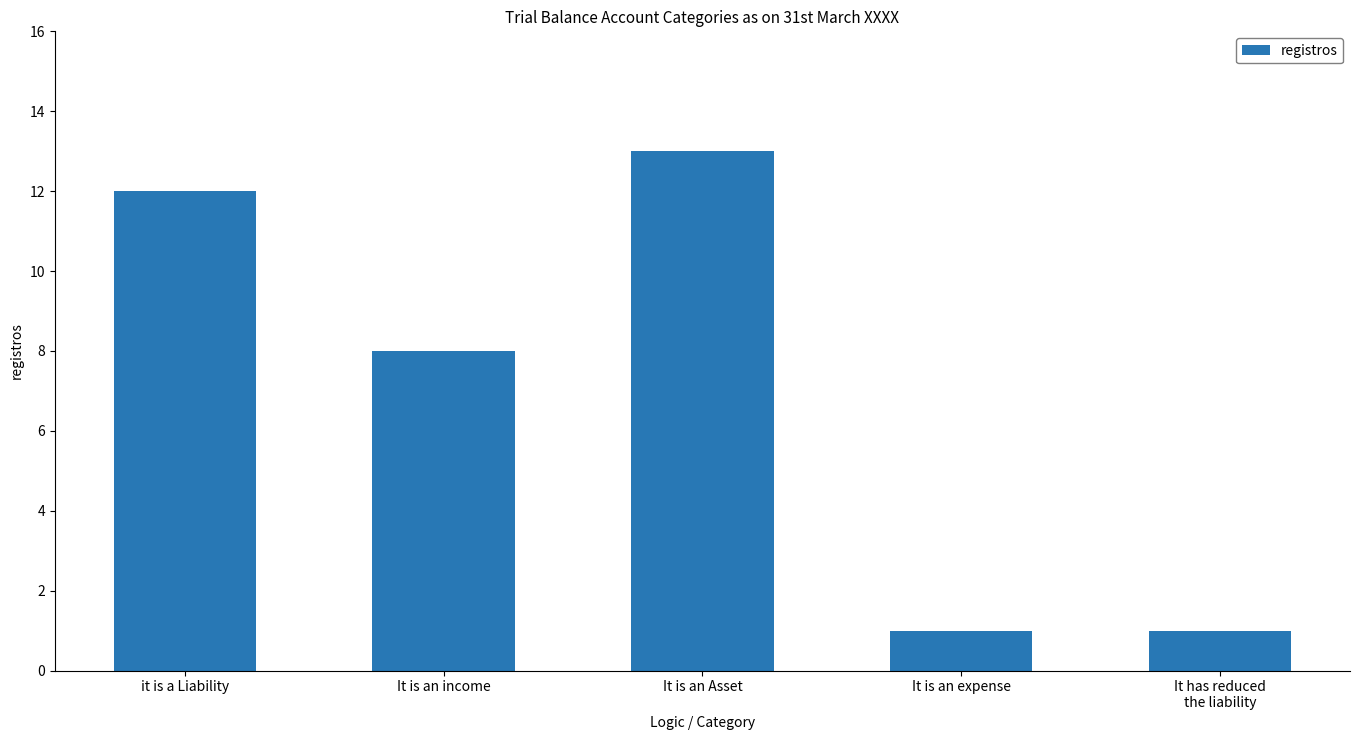

Reading left to right, list all the values displayed in this chart.

it is a Liability=12	It is an income=8	It is an Asset=13	It is an expense=1	It has reduced
the liability=1